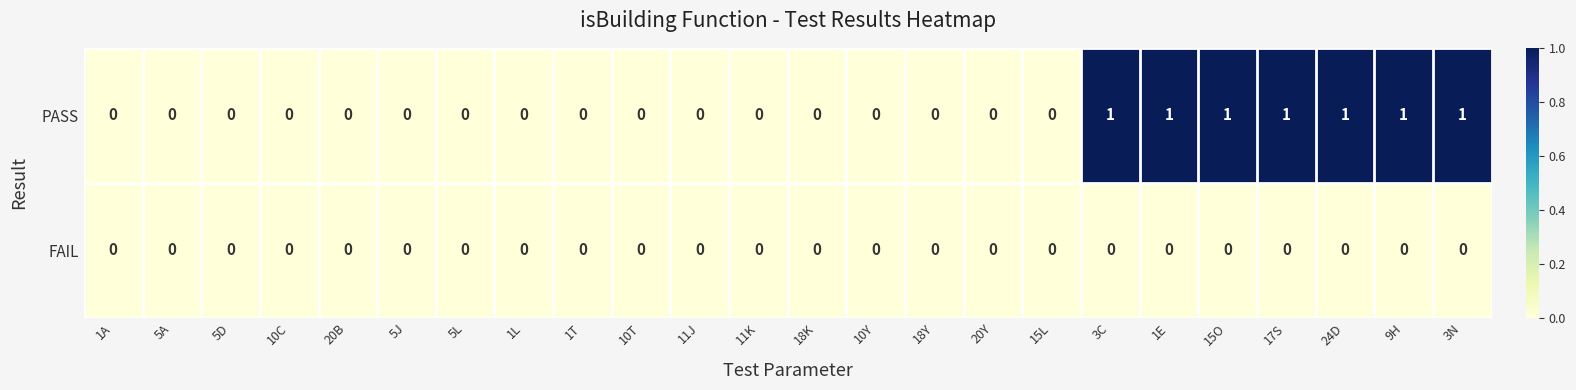

How many positive values does the PASS series have?

7